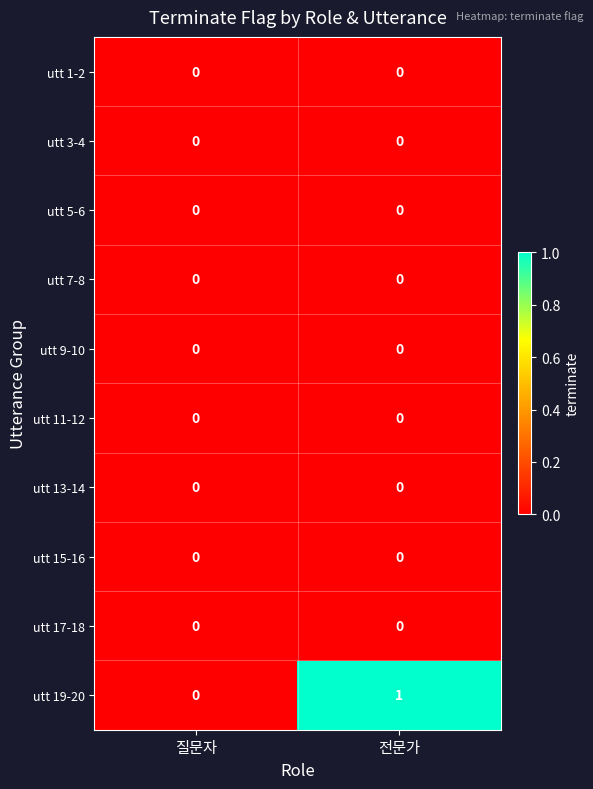

At which label is utt 19-20 closest to 0?

질문자